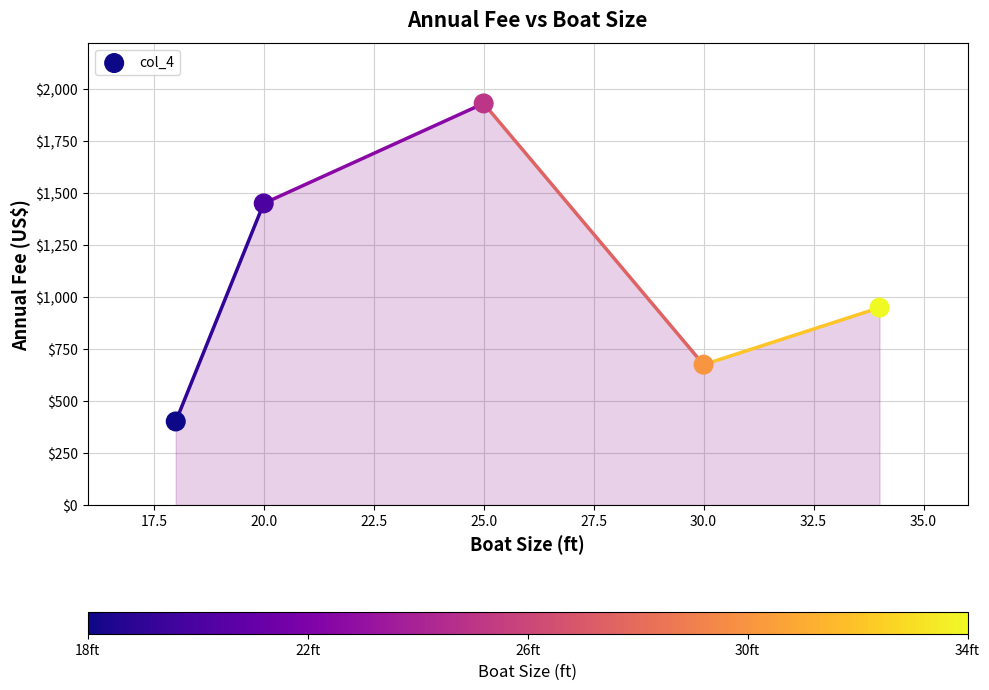

What is the range of Y values (max minus min)?

1528.4